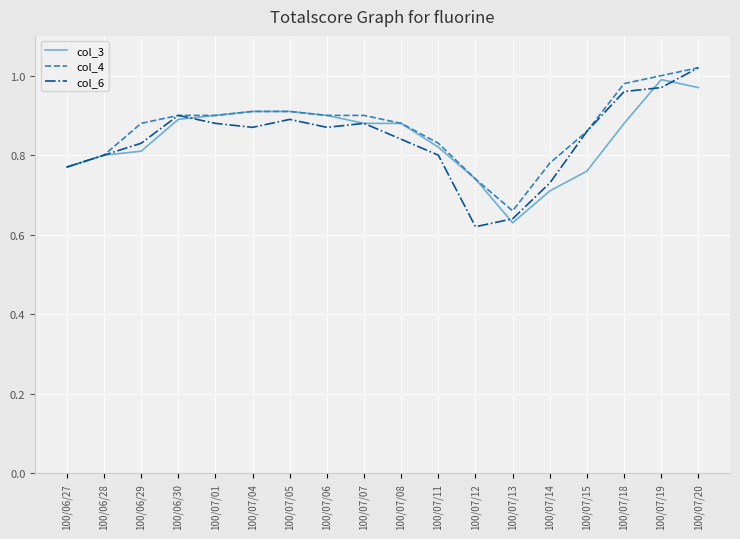

What position from the right is 100/07/12?

7